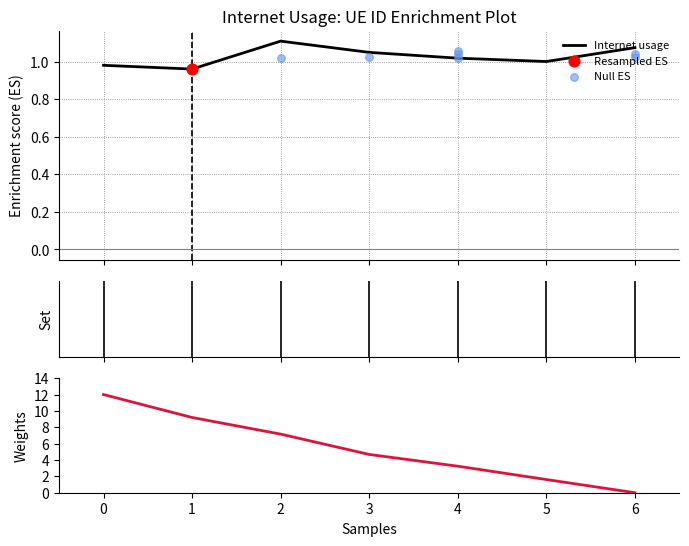

What is the total value across all series at 4?

3.7